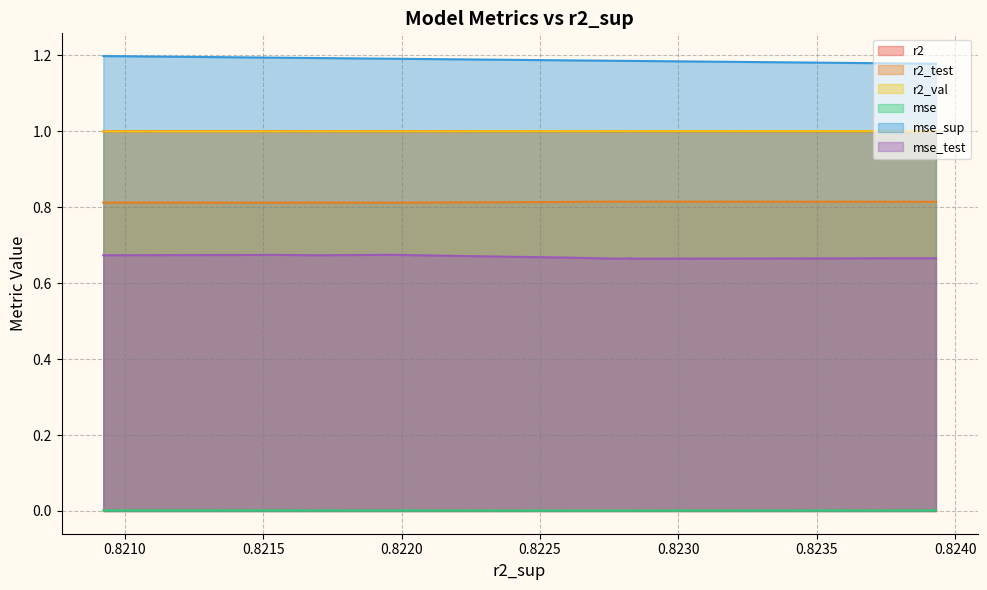

What is the average value of the mse_test series?

0.7